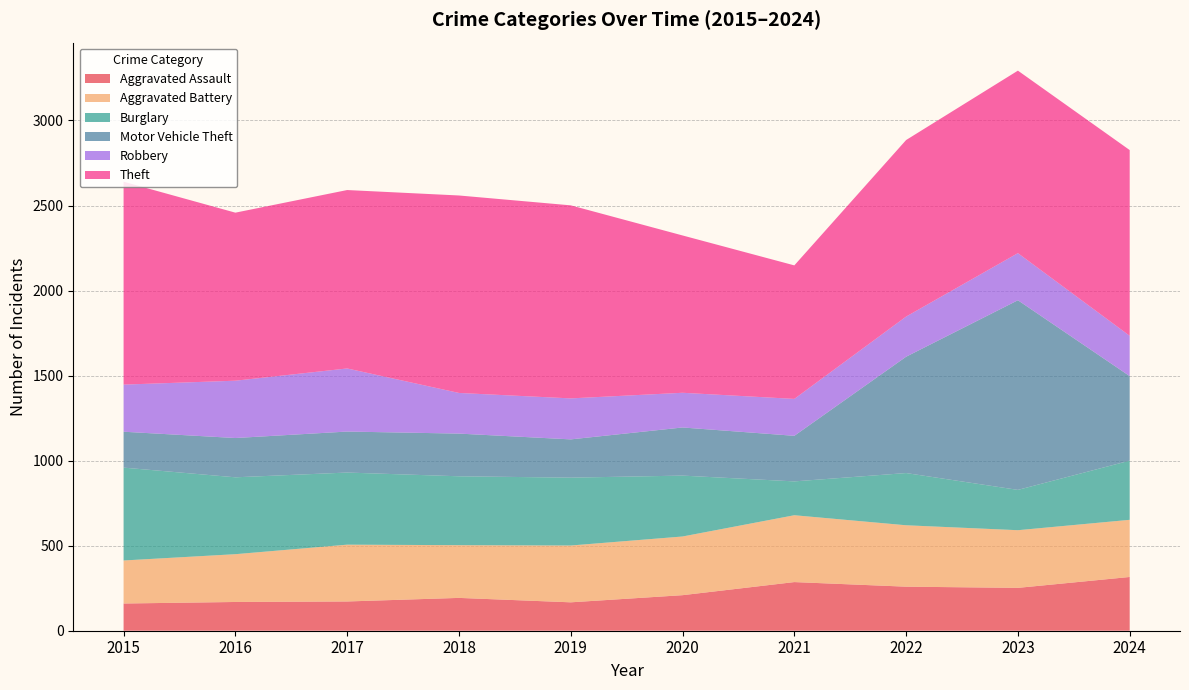

Reading left to right, list all the values displayed in this chart.

Aggravated Assault: 2015=160	2016=169	2017=172	2018=193	2019=167	2020=209	2021=286	2022=259	2023=252	2024=316
Aggravated Battery: 2015=253	2016=281	2017=334	2018=310	2019=334	2020=345	2021=393	2022=361	2023=339	2024=336
Burglary: 2015=546	2016=452	2017=424	2018=405	2019=399	2020=358	2021=199	2022=307	2023=237	2024=348
Motor Vehicle Theft: 2015=211	2016=231	2017=241	2018=251	2019=225	2020=283	2021=268	2022=684	2023=1115	2024=497
Robbery: 2015=277	2016=337	2017=371	2018=239	2019=241	2020=204	2021=217	2022=236	2023=277	2024=237
Theft: 2015=1193	2016=988	2017=1049	2018=1161	2019=1135	2020=925	2021=785	2022=1038	2023=1073	2024=1092